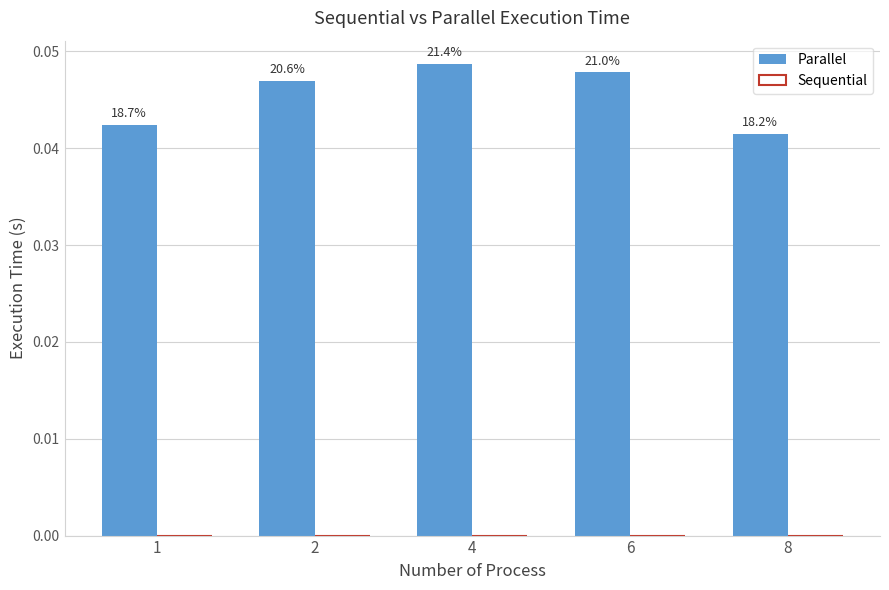

At which category is the sum across all series the highest?

4